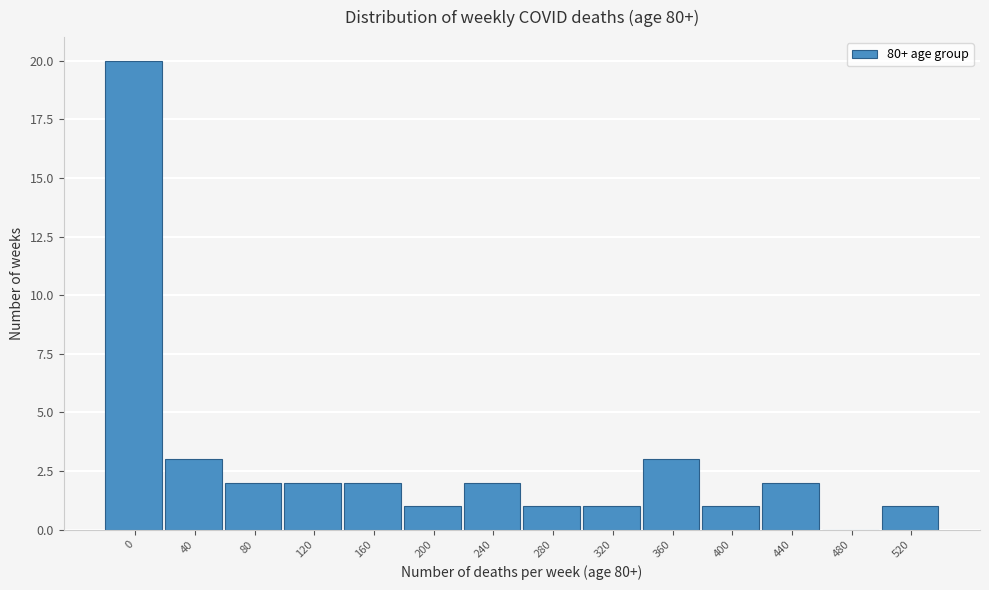

Reading left to right, transcribe all the data shown in this chart.

0=20	40=3	80=2	120=2	160=2	200=1	240=2	280=1	320=1	360=3	400=1	440=2	480=0	520=1